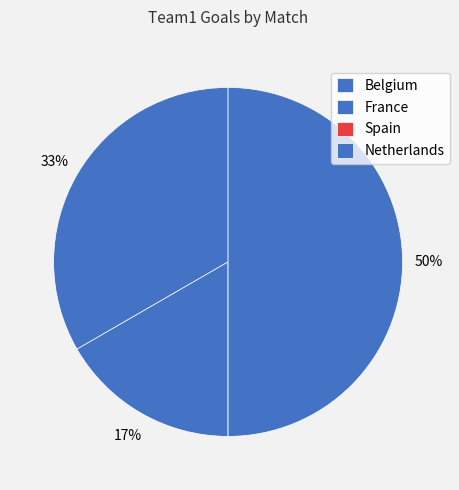

True or false: Netherlands accounts for 50% of the total.

True